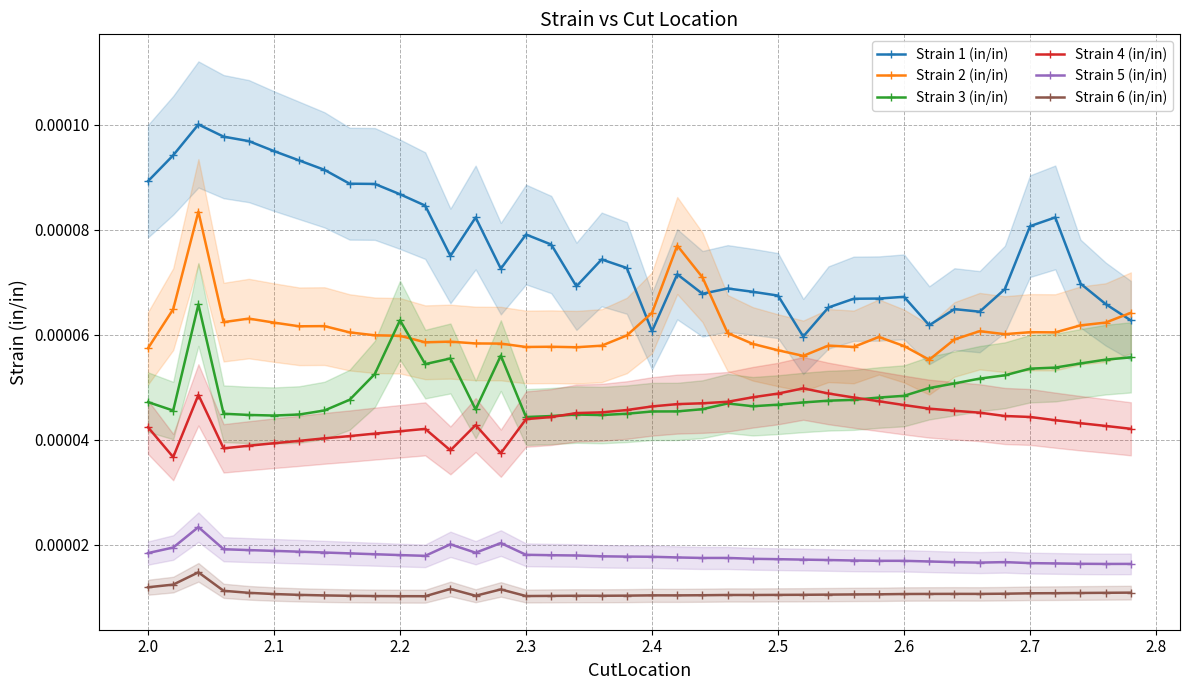

True or false: Strain 2 (in/in) and Strain 6 (in/in) cross at least once.

False